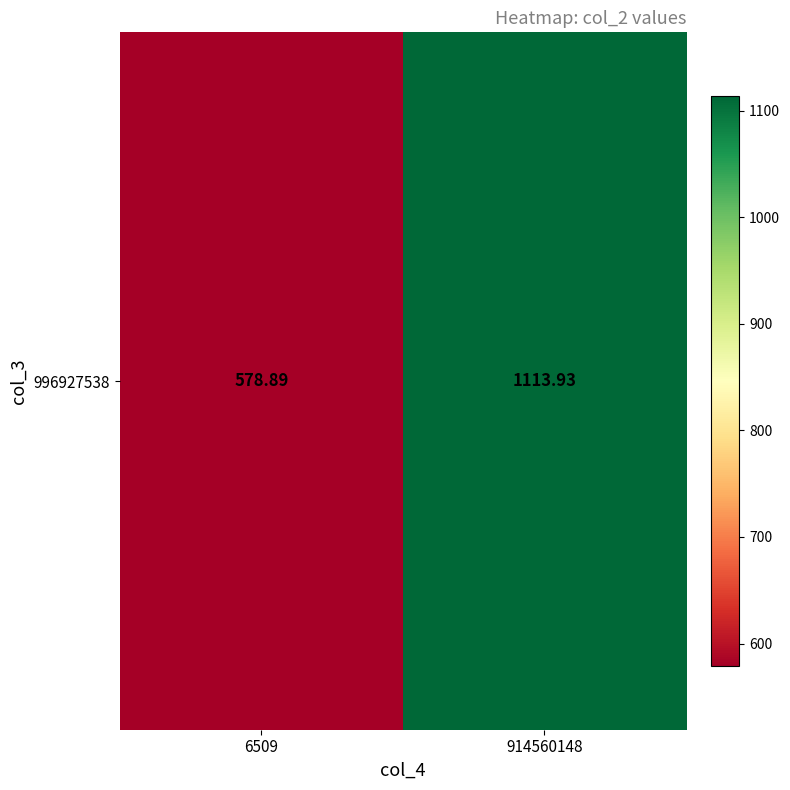

List the labels in order of value, largest first.

914560148, 6509